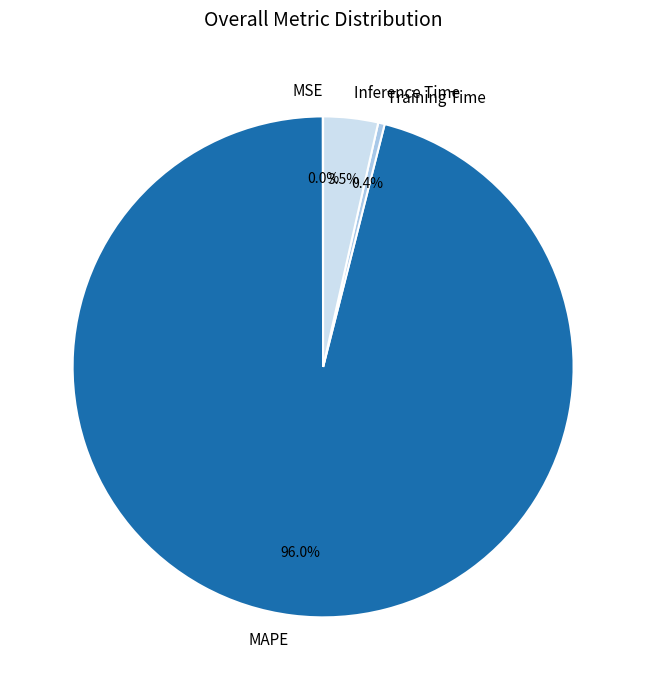

Which slice is the largest?

MAPE